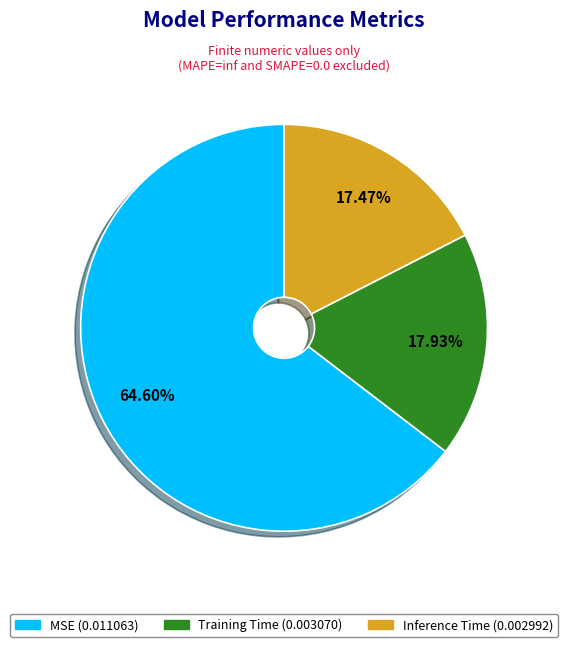

Does MSE represent more than half of the total?

Yes